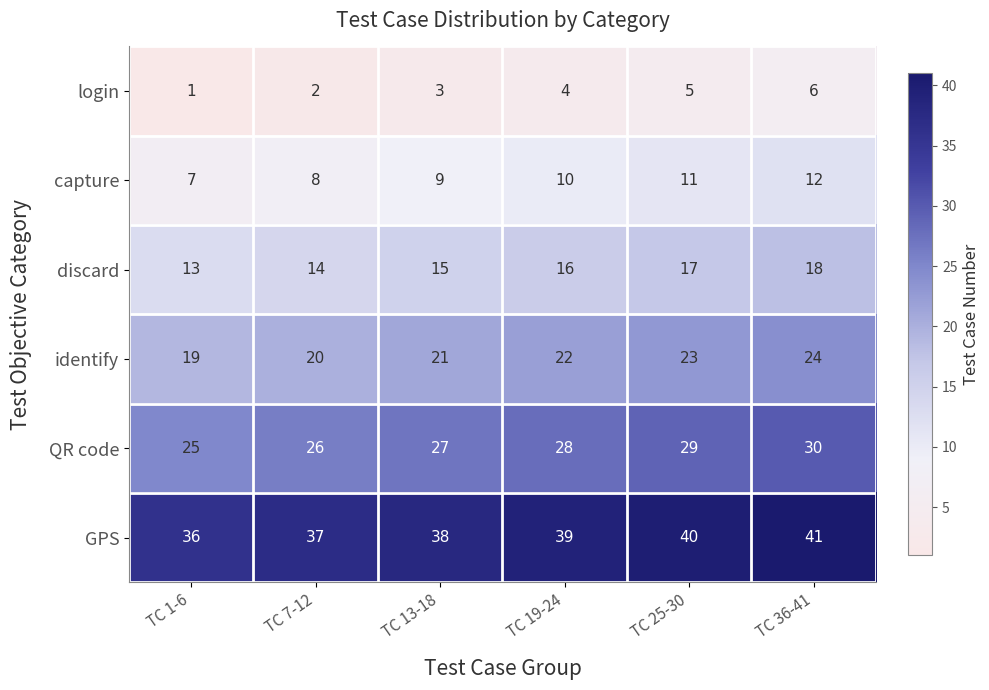

How many data points does each series have?

6